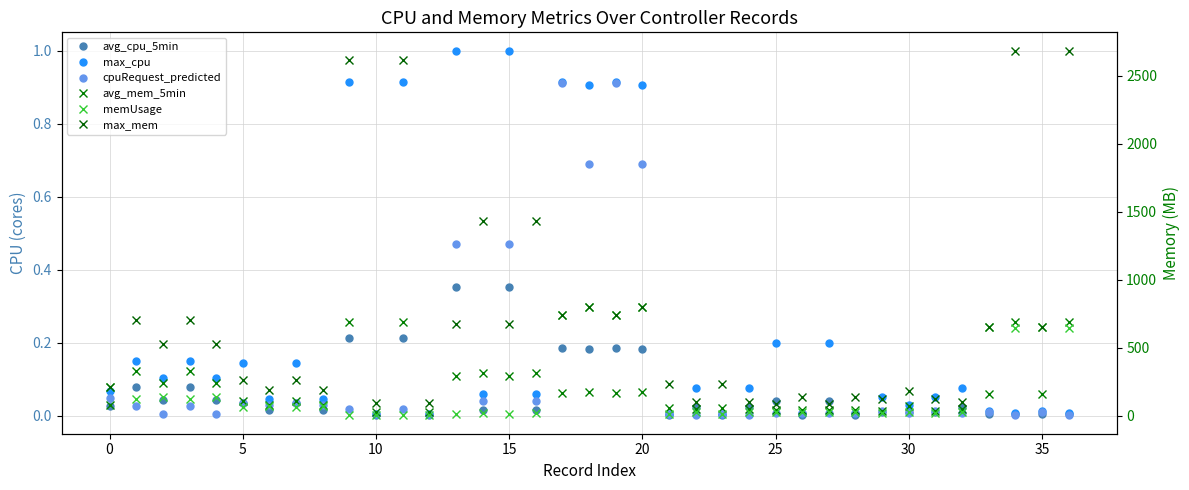

Is it true that max_mem equals 324.6 at 0?

False